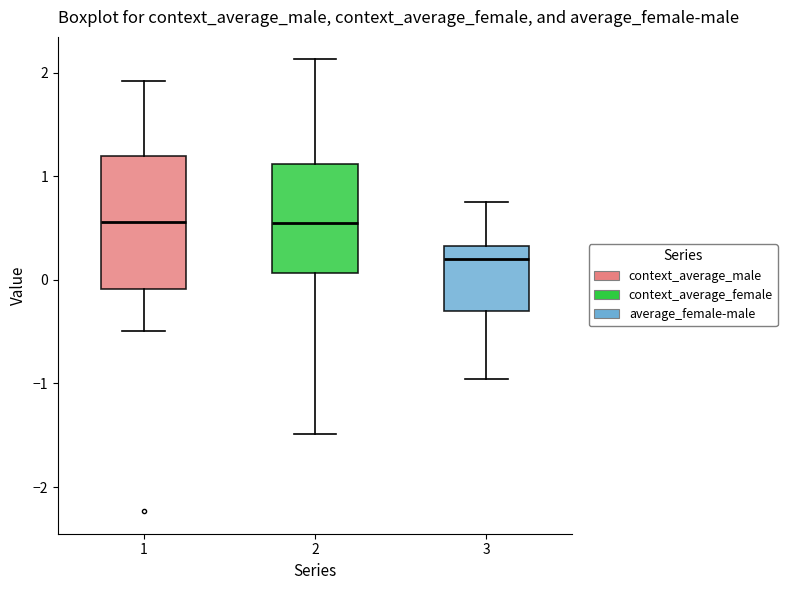

Reading left to right, read every box against the y-axis: the position of its median line, the range the box covers, and the ends of its whiskers. The values are not printed on the chart, so give them approximately, as read against the axis.

1: median 0.6, box -0.1 to 1.2, whiskers -0.5 to 1.9
2: median 0.5, box 0.1 to 1.1, whiskers -1.5 to 2.1
3: median 0.2, box -0.3 to 0.3, whiskers -1.0 to 0.7